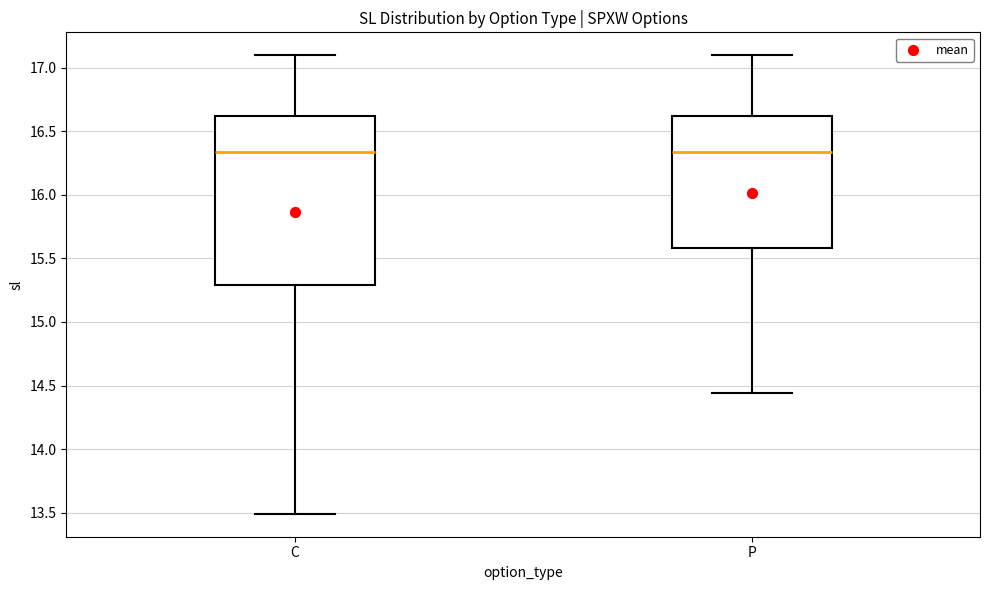

Which box is the tallest, from its lower edge to its upper edge?

C